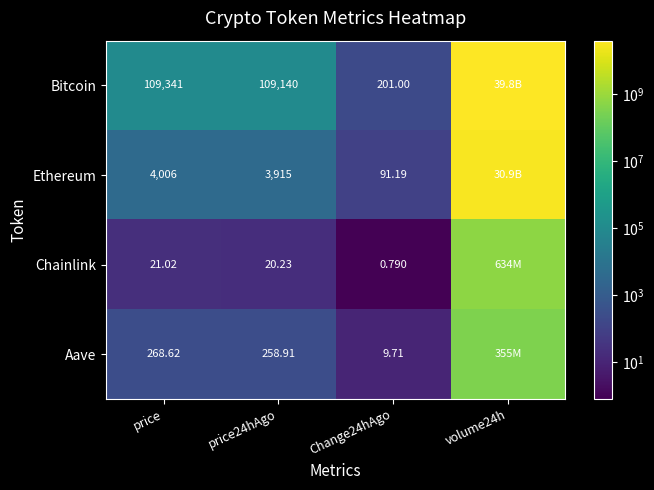

Is the value of Bitcoin at price24hAgo greater than the value of Aave at price24hAgo?

Yes